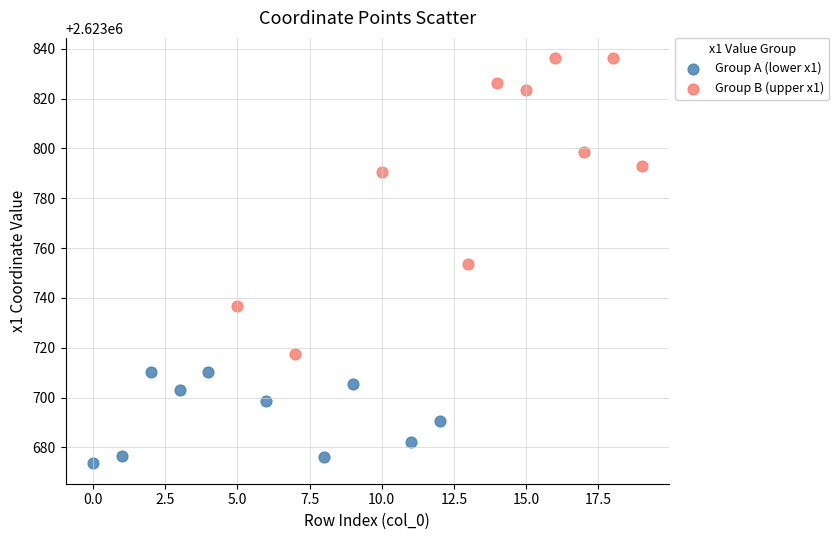

What are all the series names shown in the legend?

Group A (lower x1), Group B (upper x1)